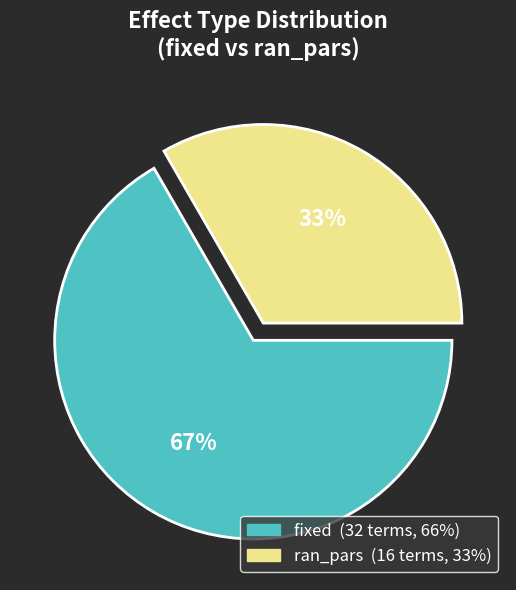

Is the sum of ran_pars and fixed greater than half?

Yes